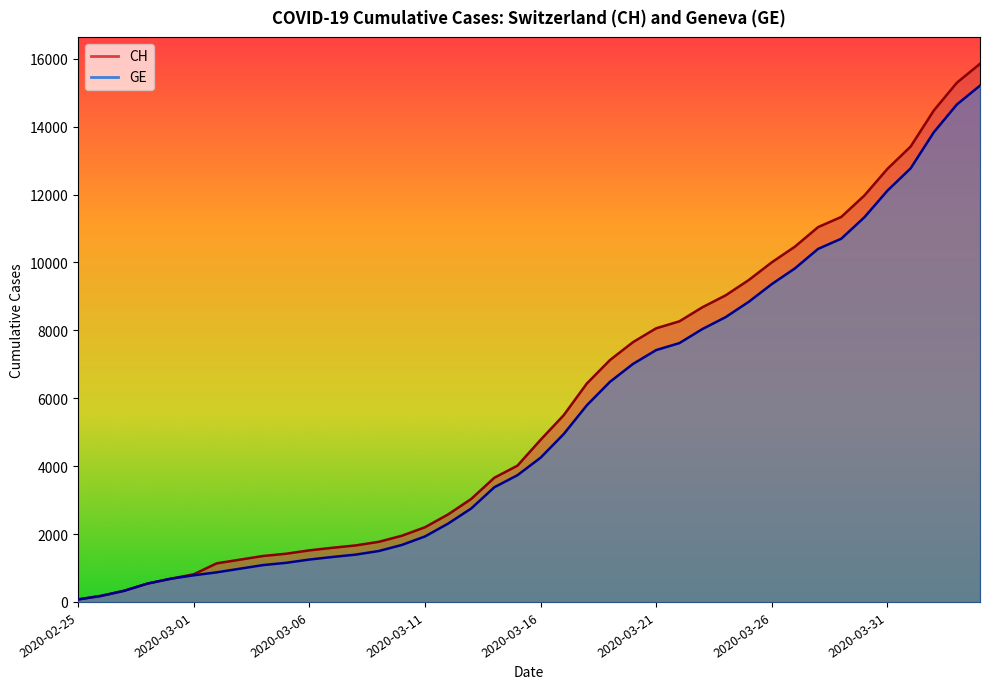

Does the chart have visible grid lines?

No